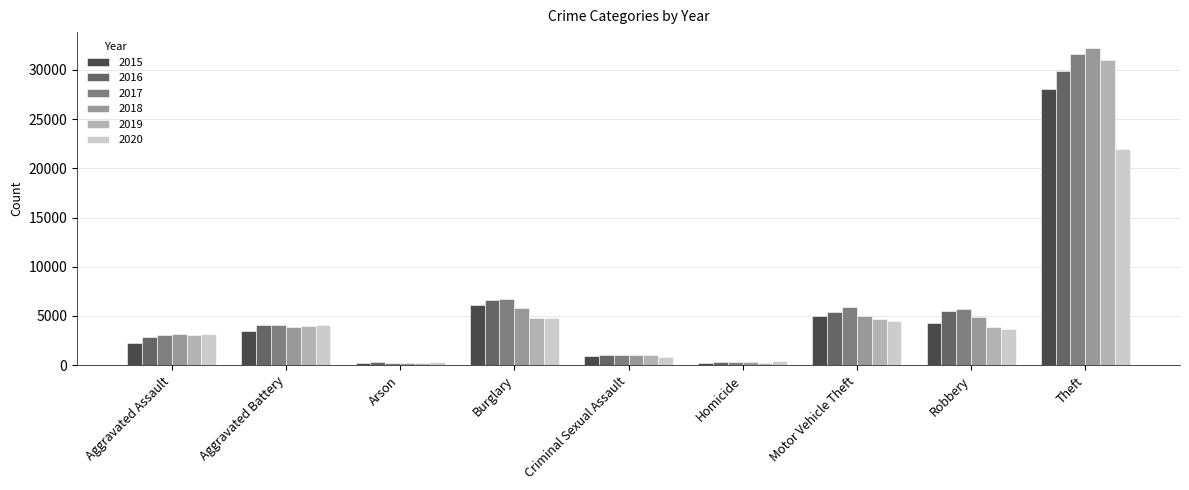

What is the label of the 5th bar from the right?

Criminal Sexual Assault